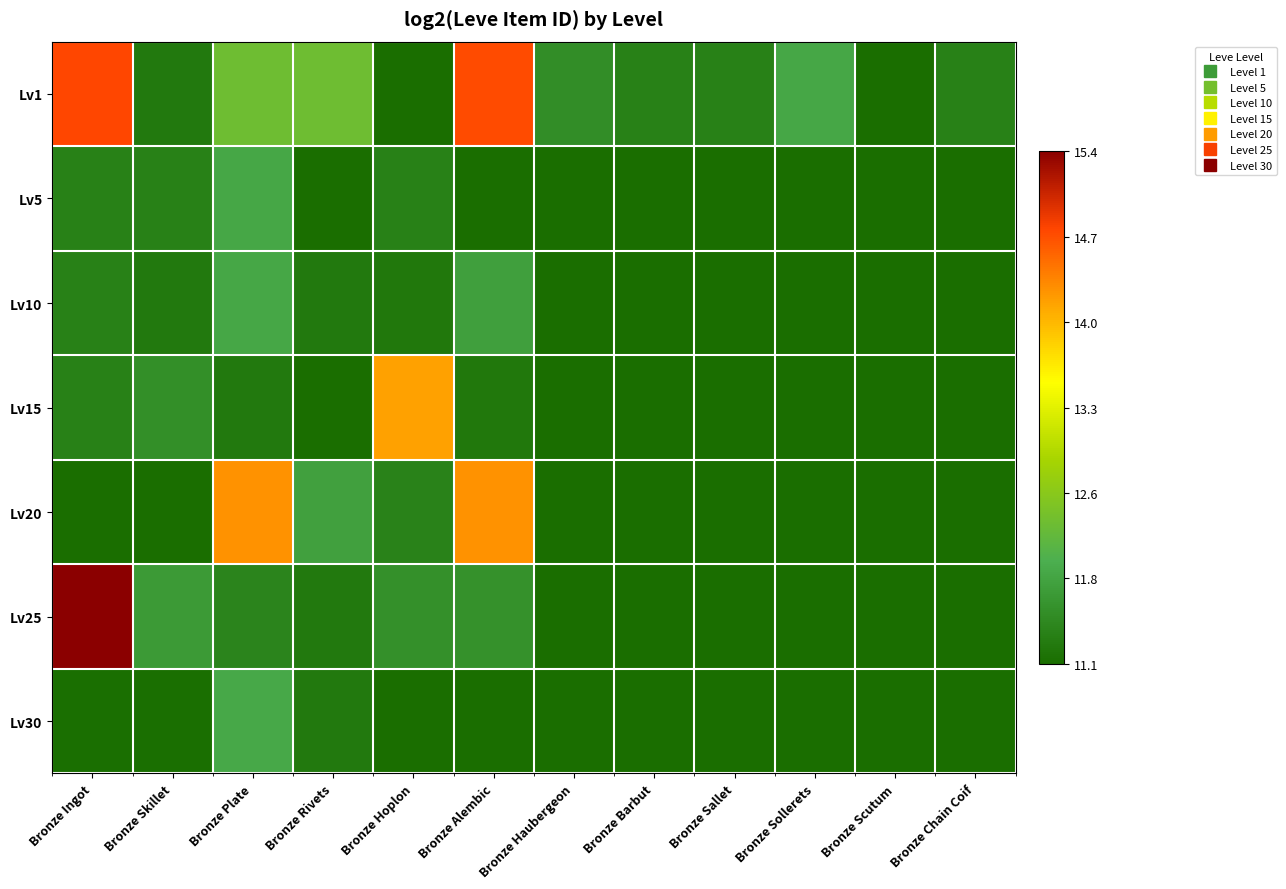

At which category is the sum across all series the highest?

Bronze Ingot